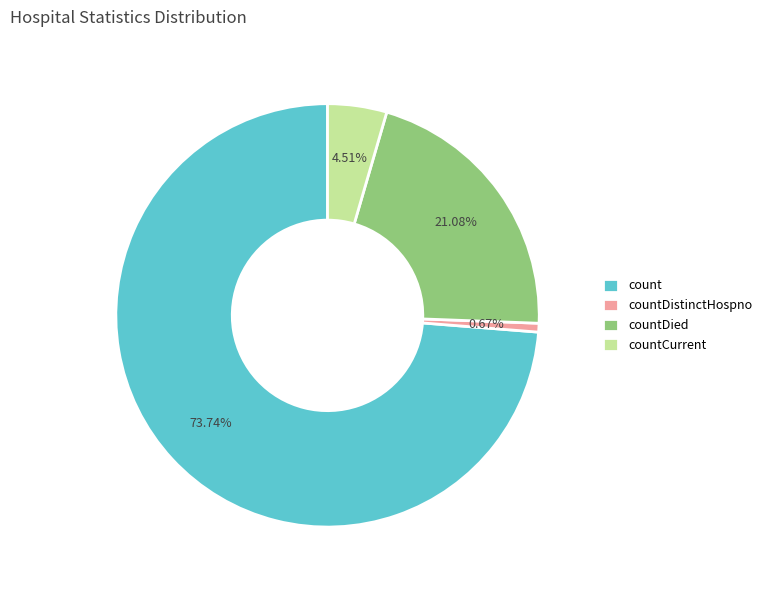

Is it true that countDied is 21% of the pie?

True